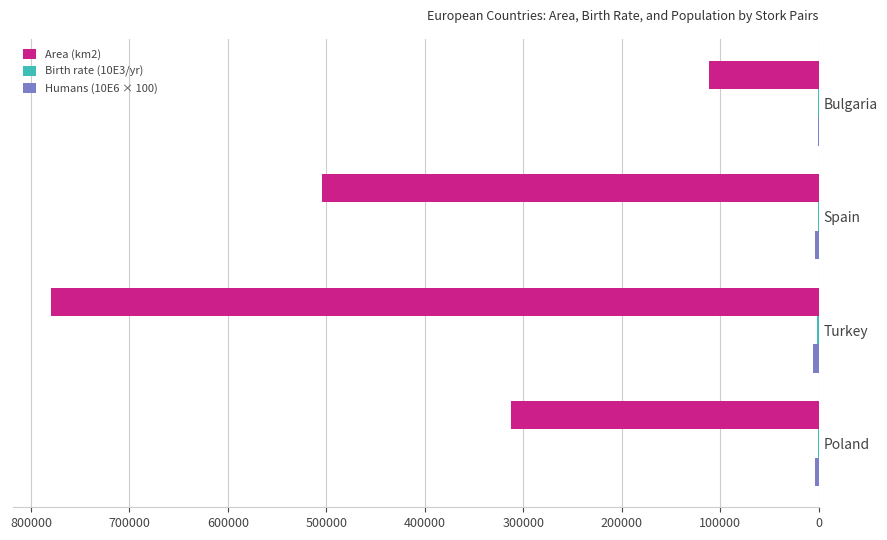

Which series has the largest total across all categories?

Area (km2)